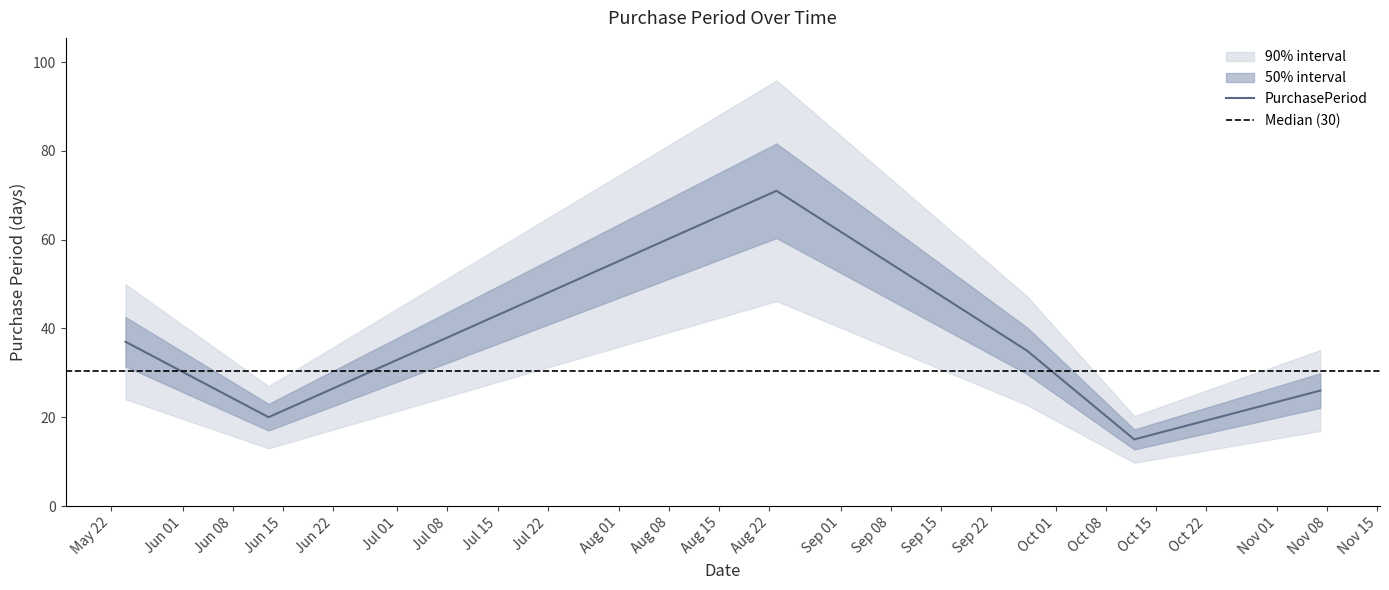

Rank the categories by value from lowest to highest.

2017-10-12, 2017-06-13, 2017-11-07, 2017-09-27, 2017-05-24, 2017-08-23